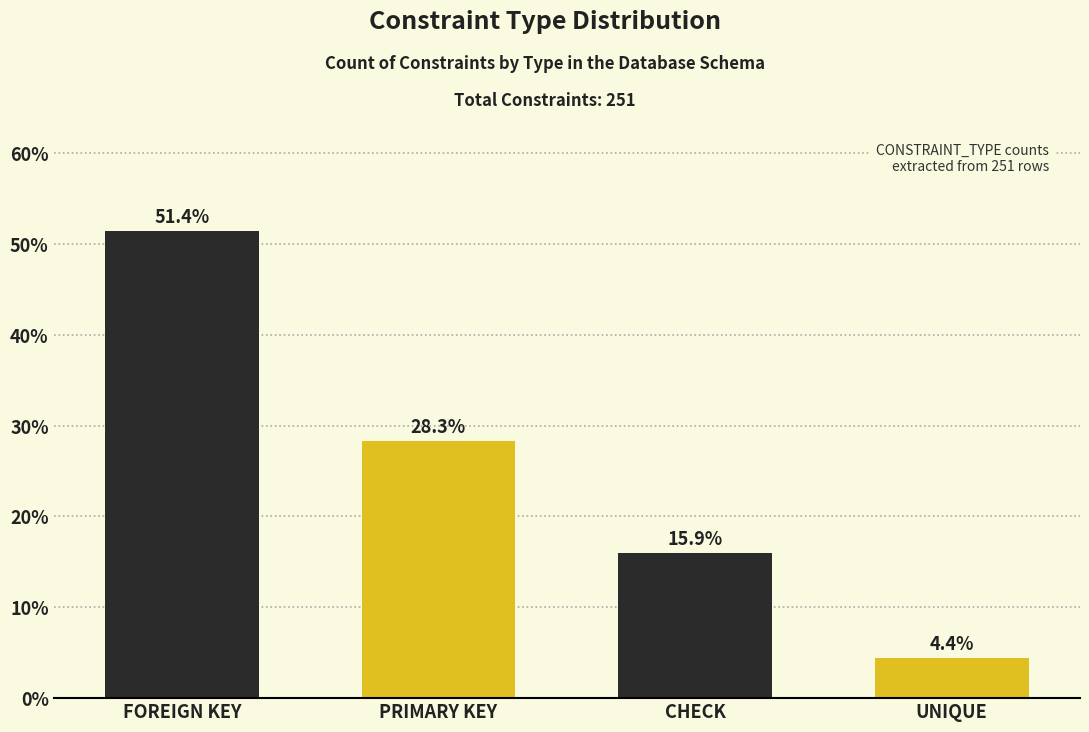

Reading right to left, list all the values displayed in this chart.

4.4	15.9	28.3	51.4